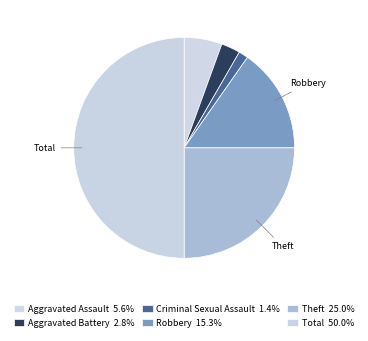

To the nearest percent, what is the difference between the largest and smallest slice percentages?

49%